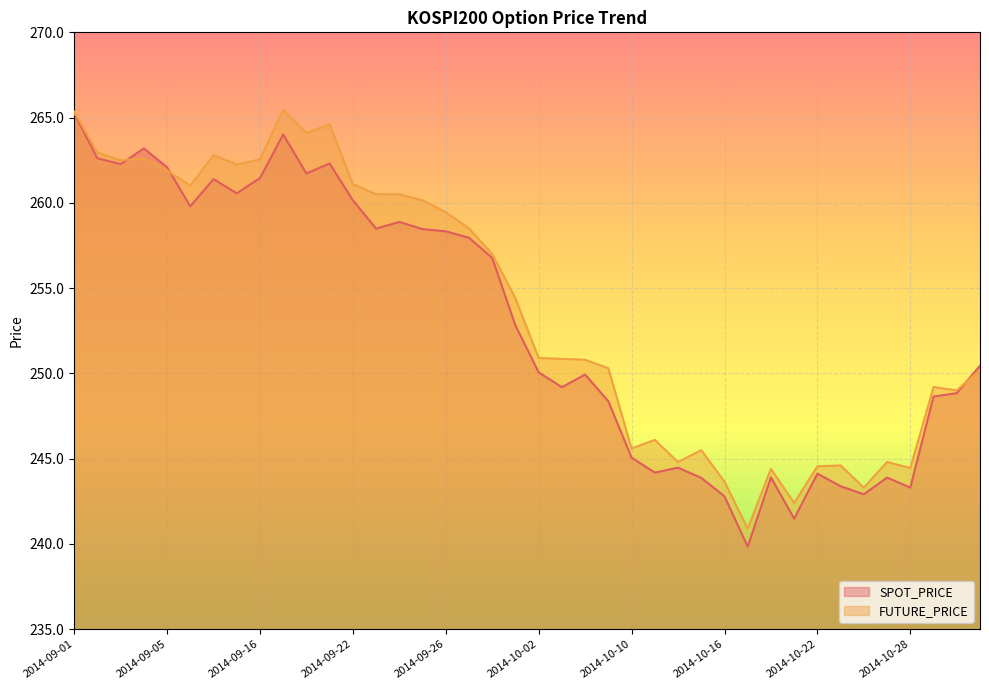

What are all the series names shown in the legend?

SPOT_PRICE, FUTURE_PRICE